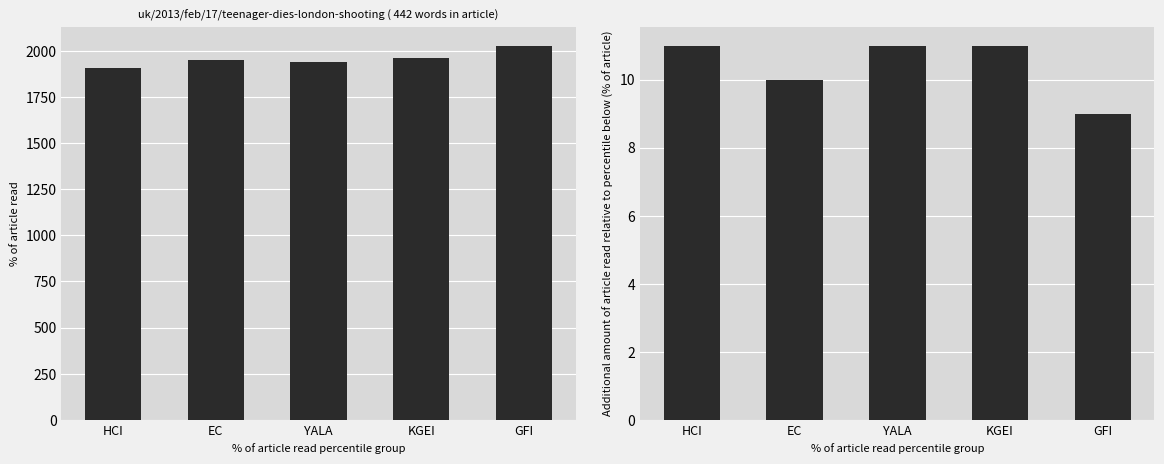

Read the value value at GFI.

2030.7